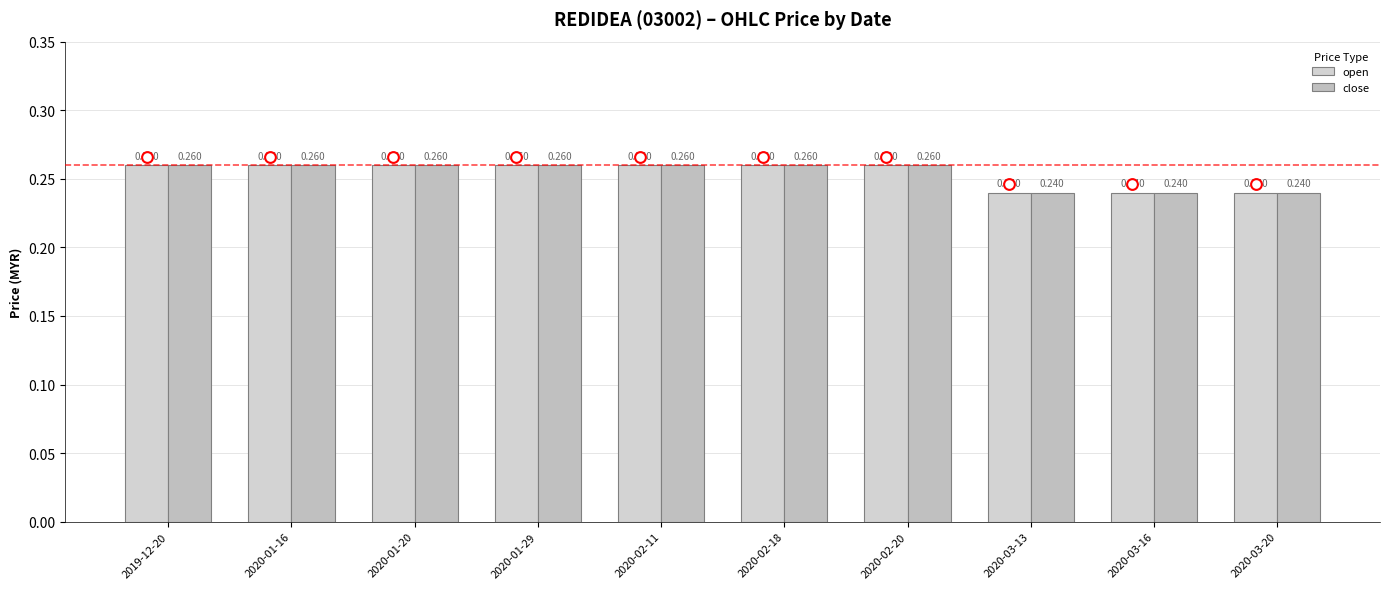

What are all the series names shown in the legend?

open, close